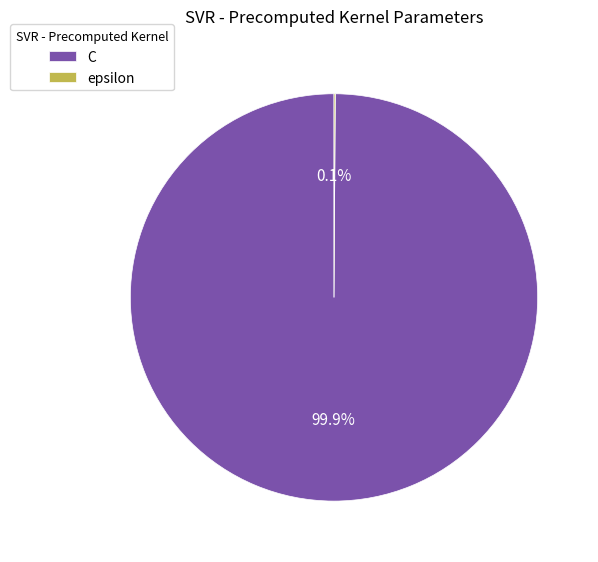

Is C the majority of the pie?

Yes